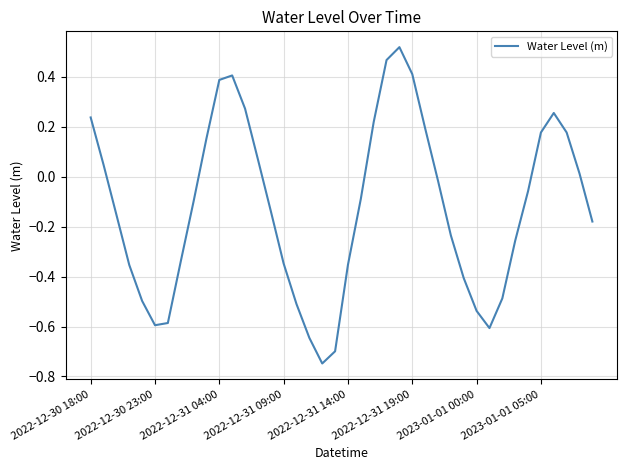

Is this an area chart (filled region under the line)?

No